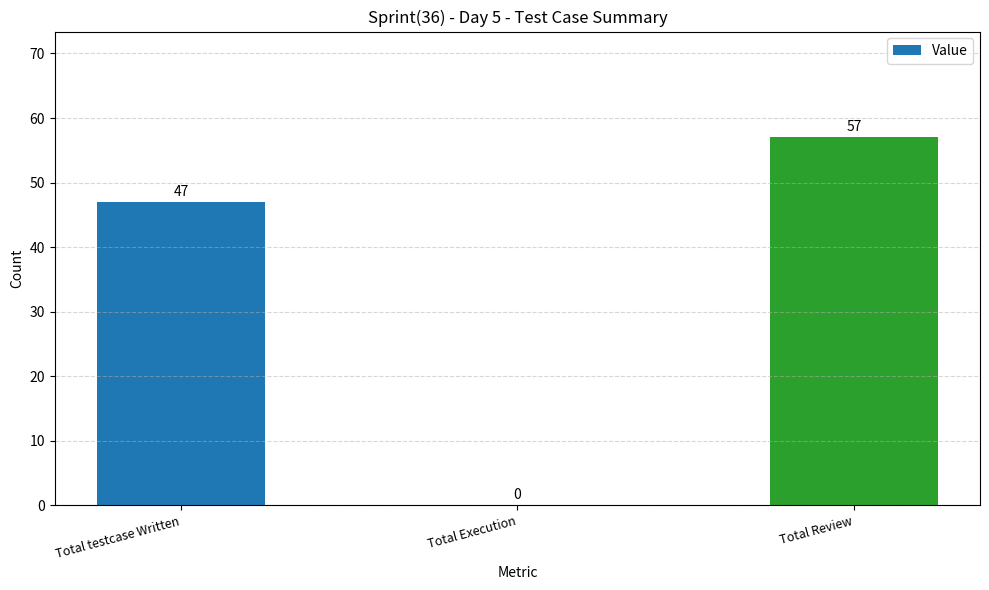

Between Total testcase Written and Total Execution, which is larger?

Total testcase Written